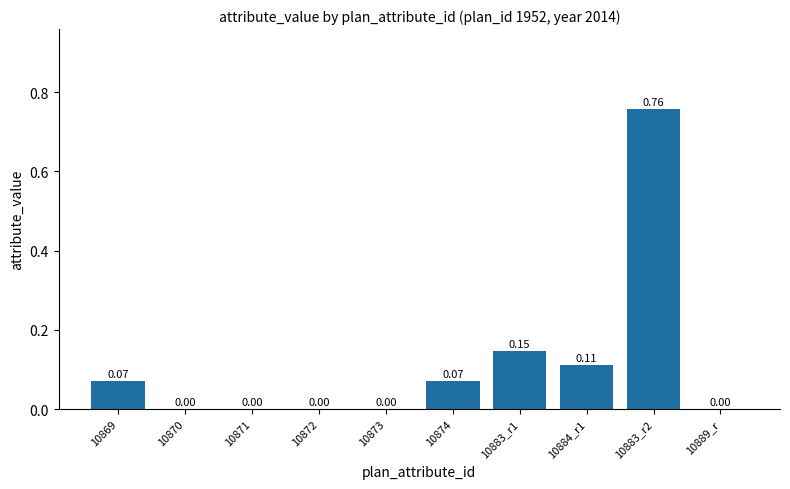

True or false: the data shows 0.3 at 10870.

False